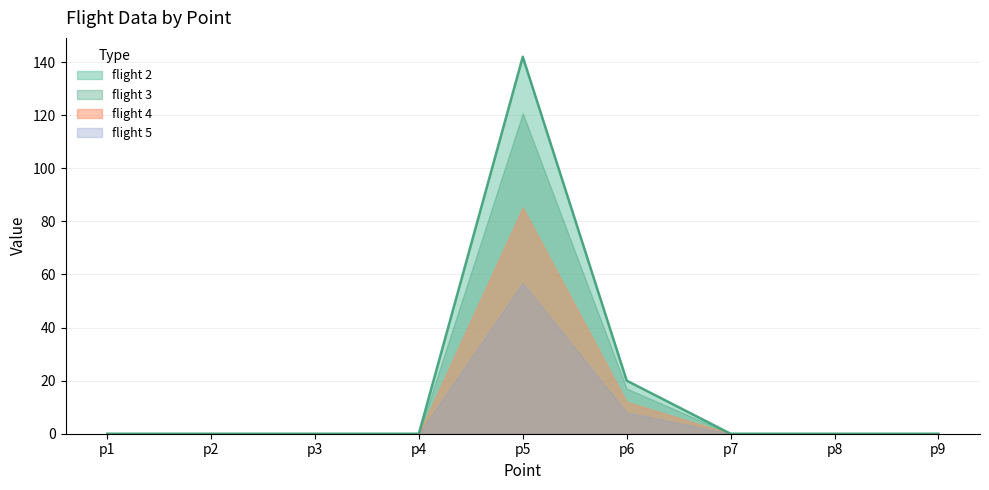

How many values in flight 3 are above zero?

2